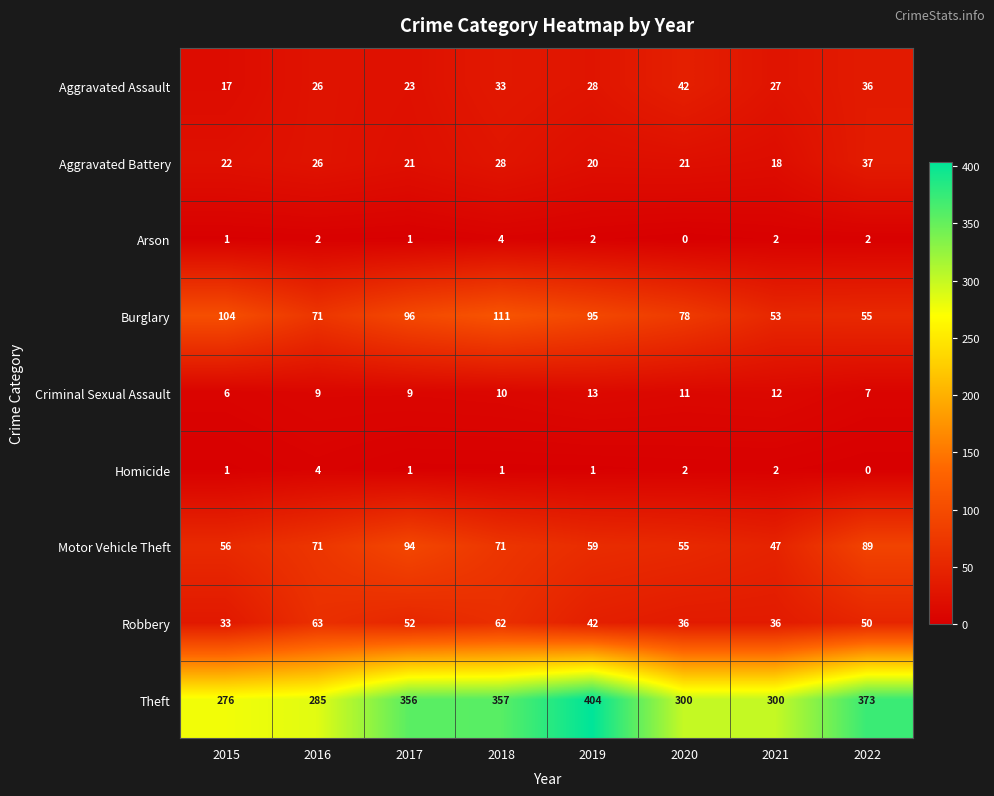

The Burglary series shows 95 at 2019. True or false?

True